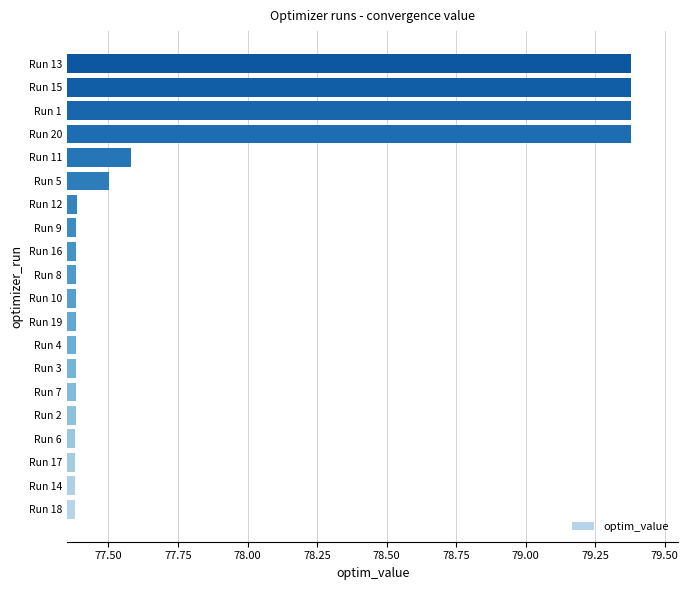

What is the minimum value shown in the chart?

77.4